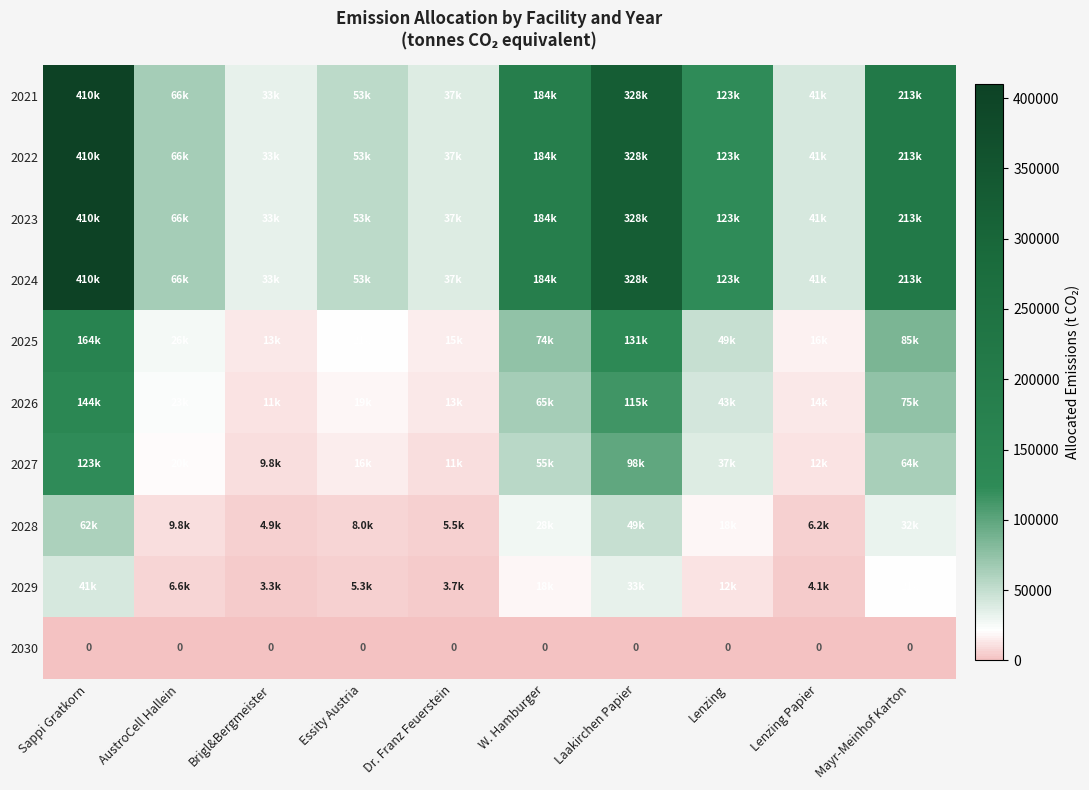

Which series has the largest total across all categories?

2021